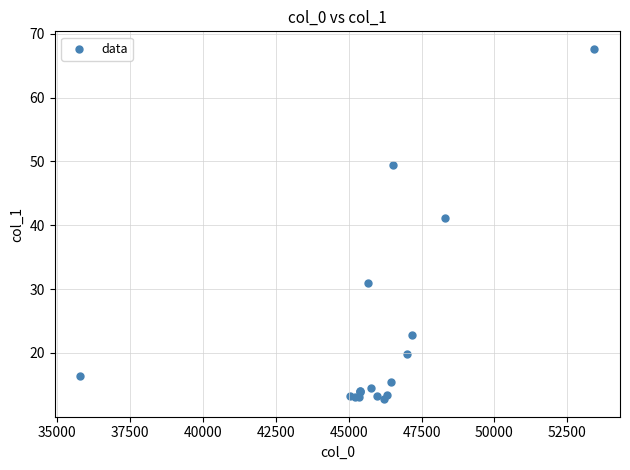

What Y value in the scatter plot is closest to 40?

41.1